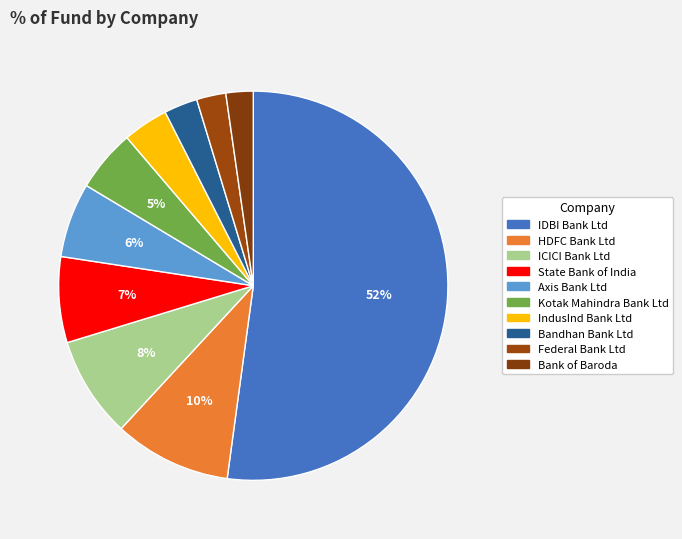

What percentage is the Federal Bank Ltd slice, to the nearest percent?

2%